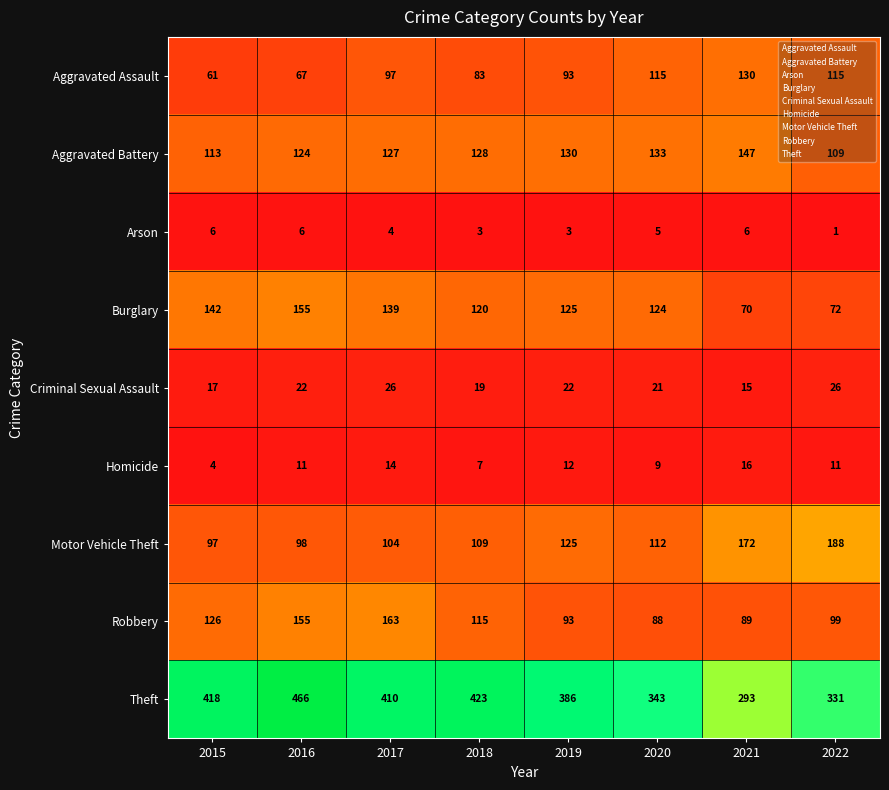

Which series changed the most between 2017 and 2021?

Theft